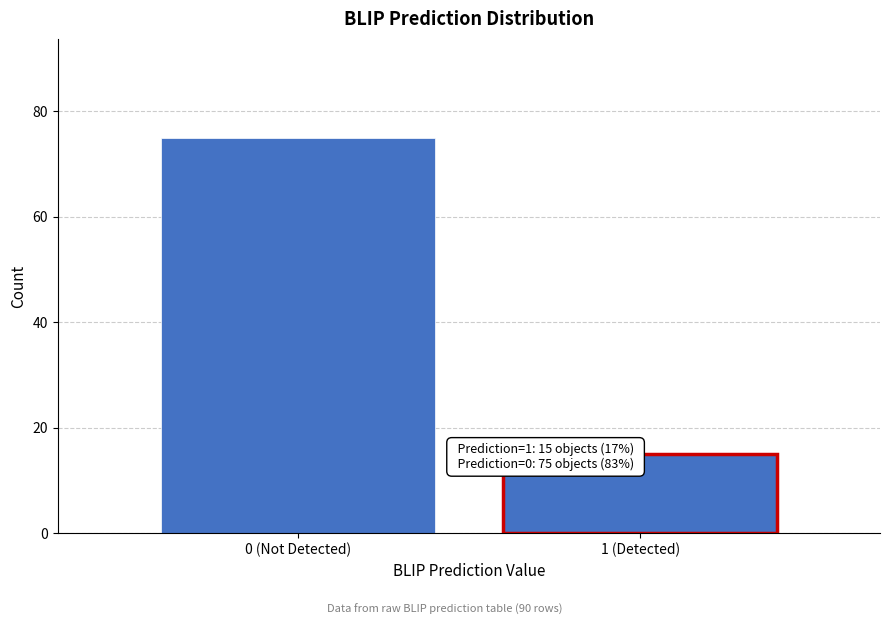

Reading left to right, transcribe all the data shown in this chart.

0 (Not Detected)=75	1 (Detected)=15